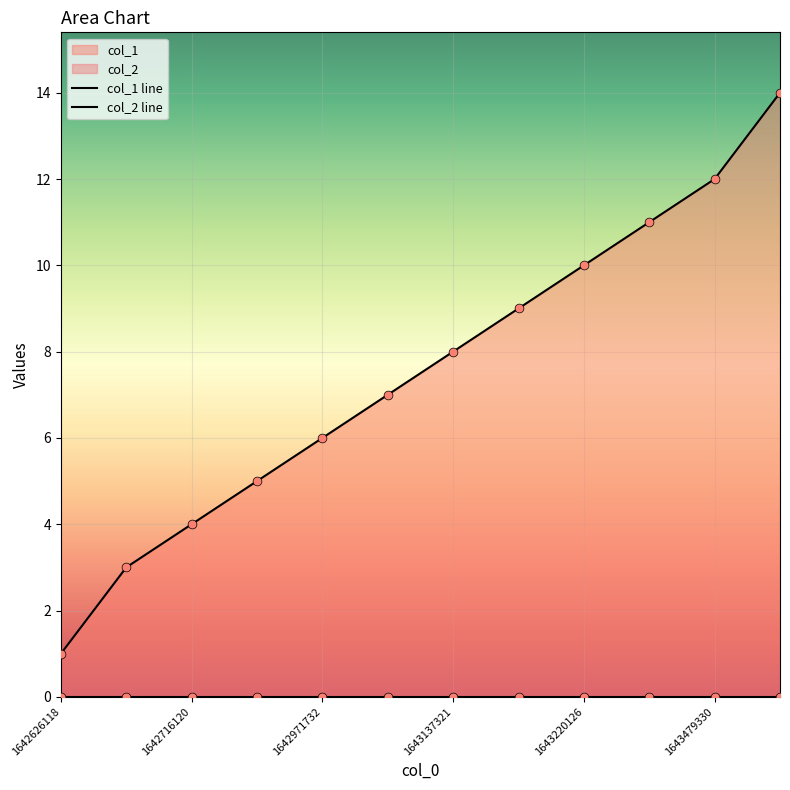

Which has a higher value, 1643220126 or 1643169728?

1643220126